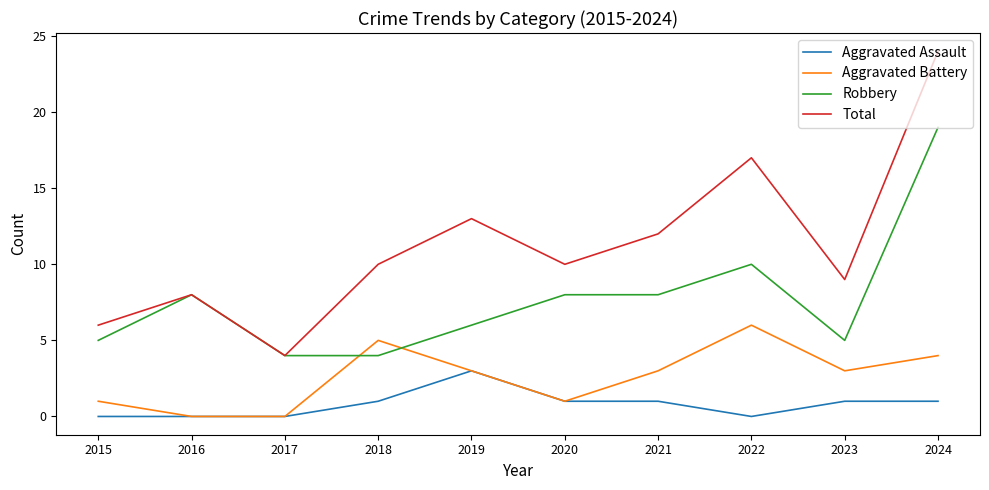

Which series has the largest total across all categories?

Total